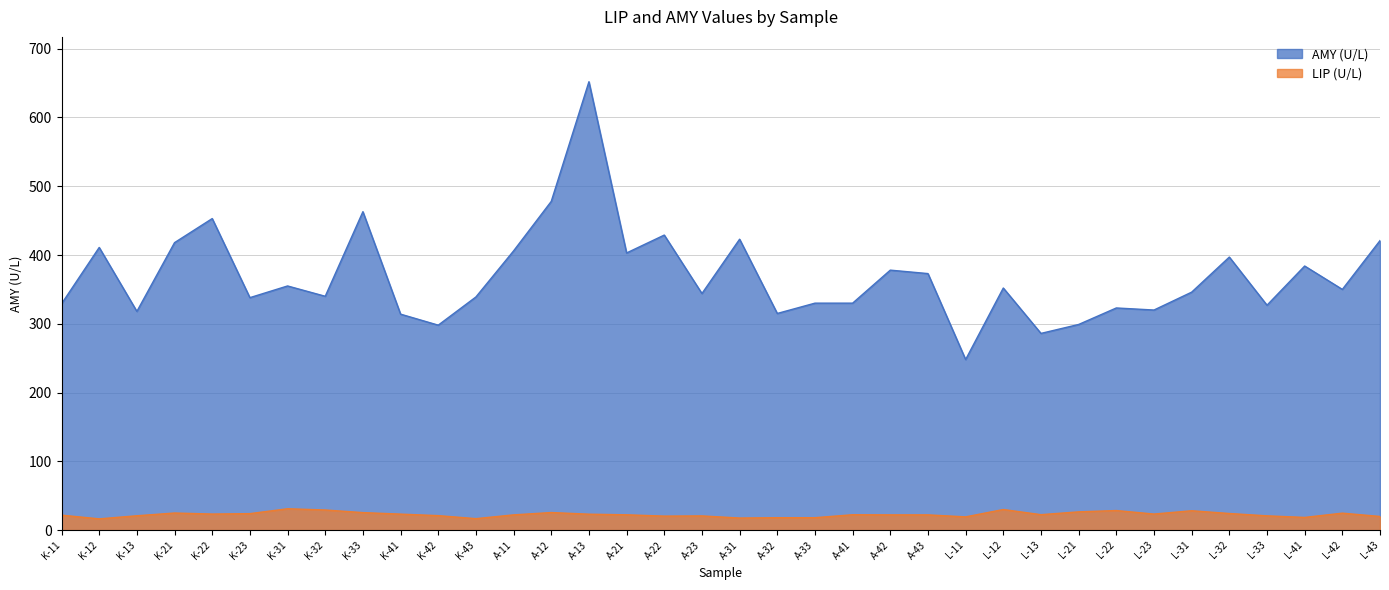

What is the highest value of the AMY (U/L) series?

652.0